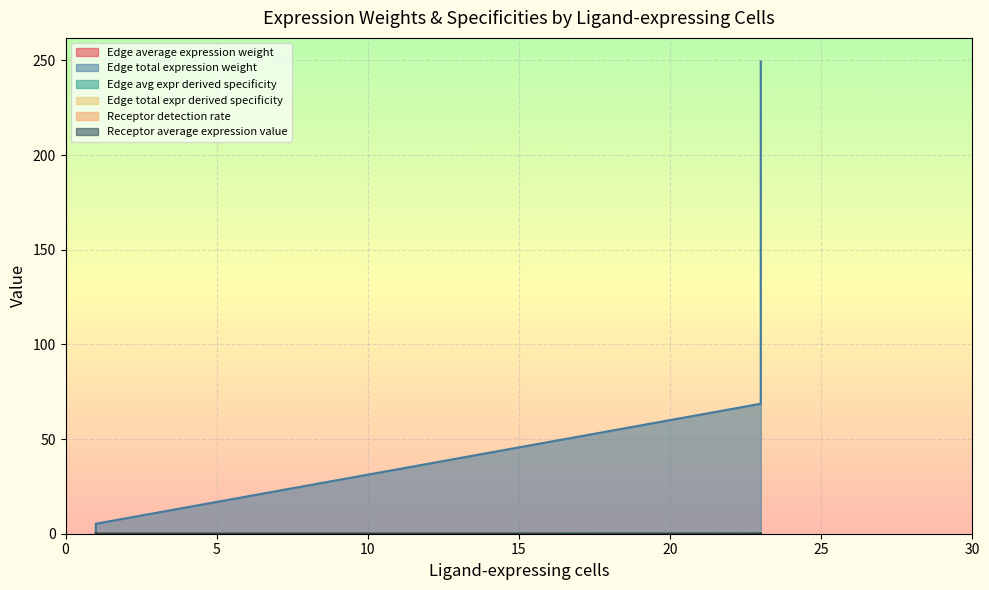

How many lines are shown in the chart?

6